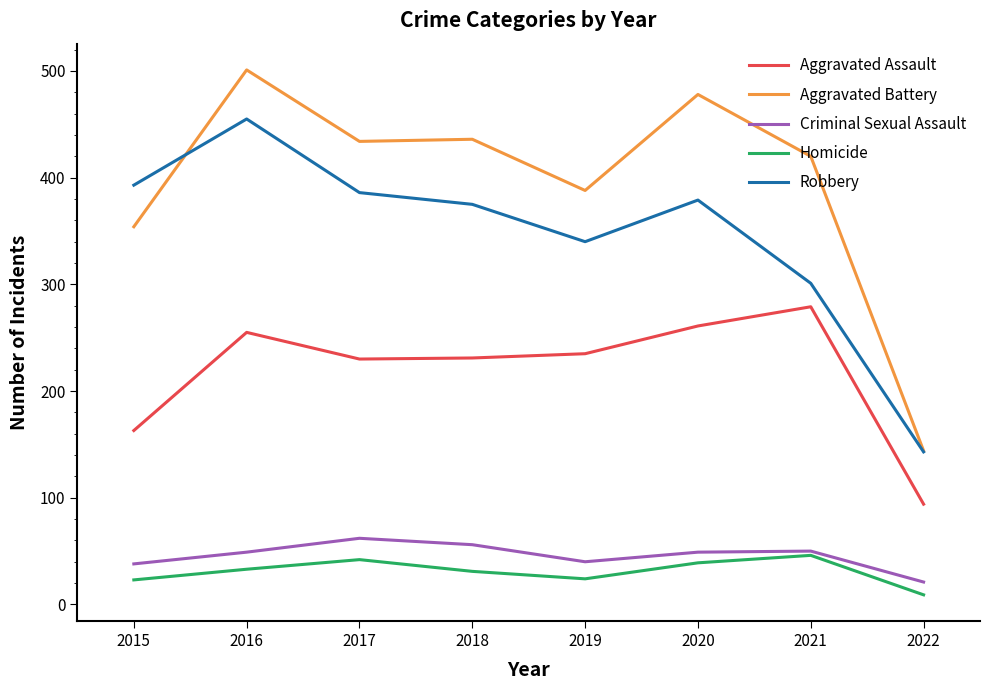

What is the total value across all series at 2022?

411